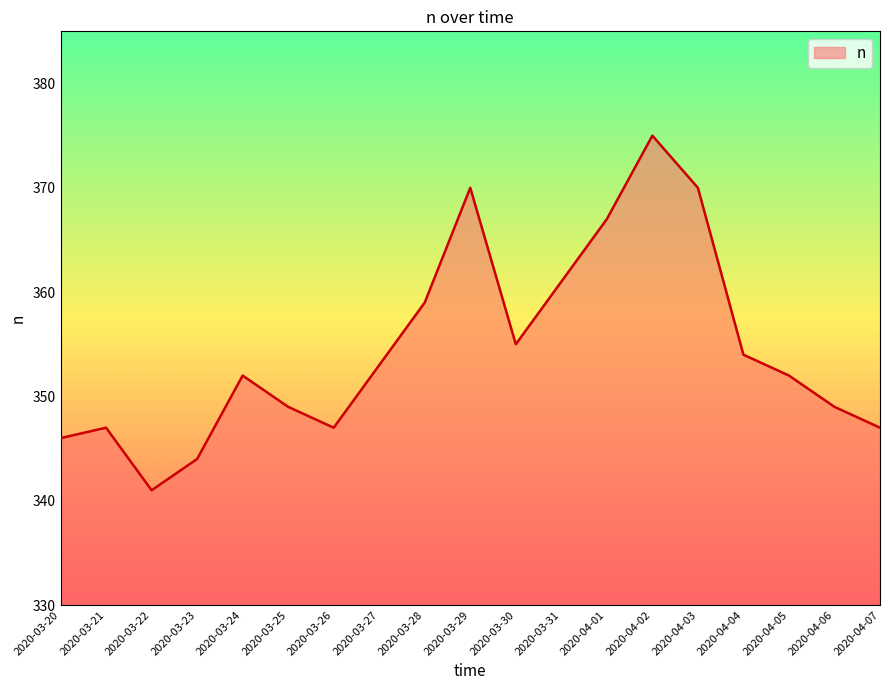

What is the change in value from 2020-03-21 to 2020-03-28?

+12